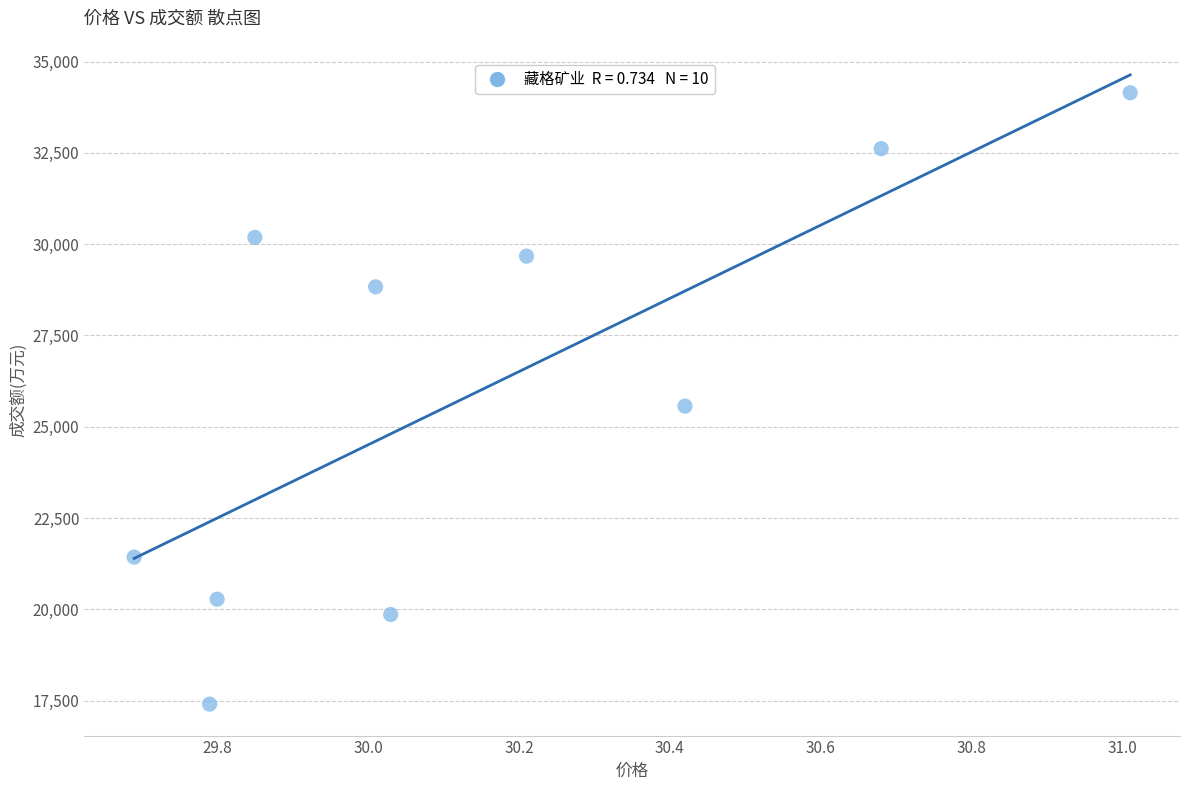

What Y value in the scatter plot is closest to 25774?

25564